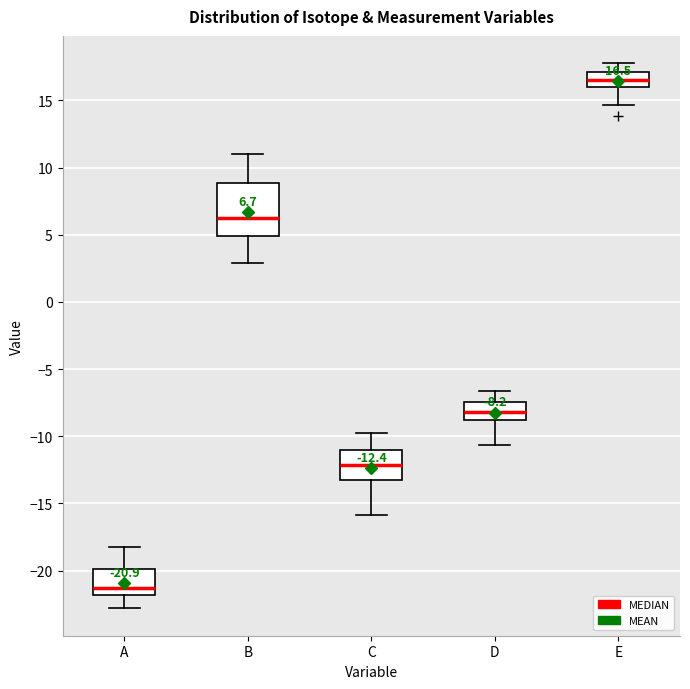

Which box has the highest median line?

E